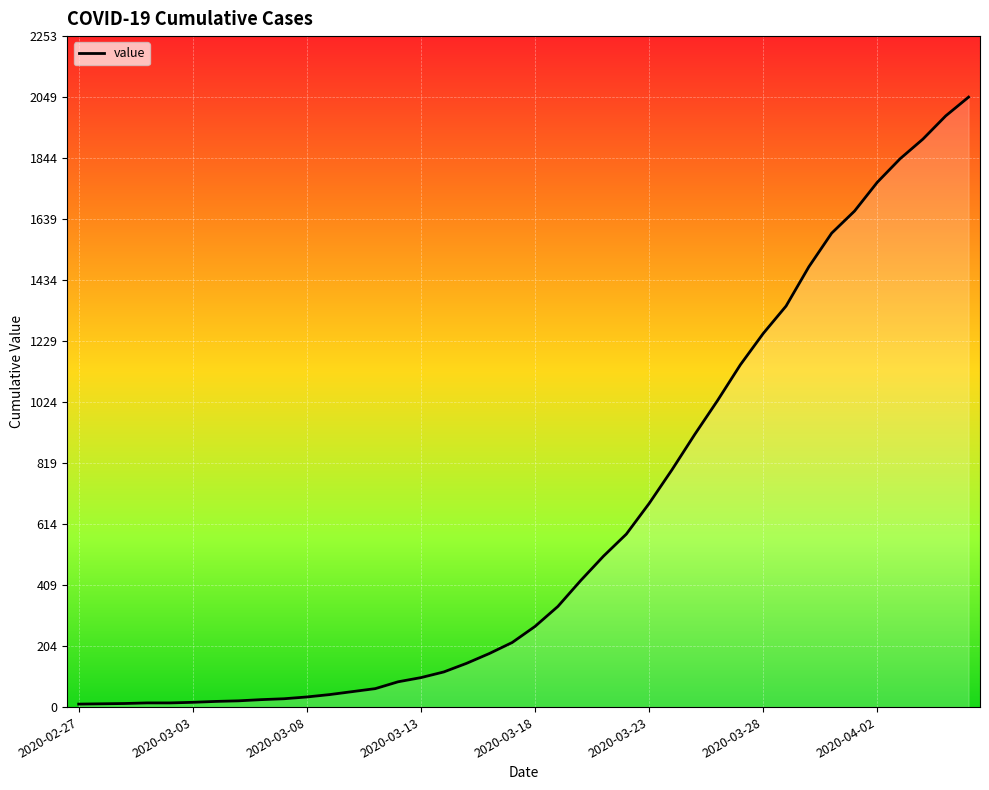

At which category does the chart reach its peak across all series?

39